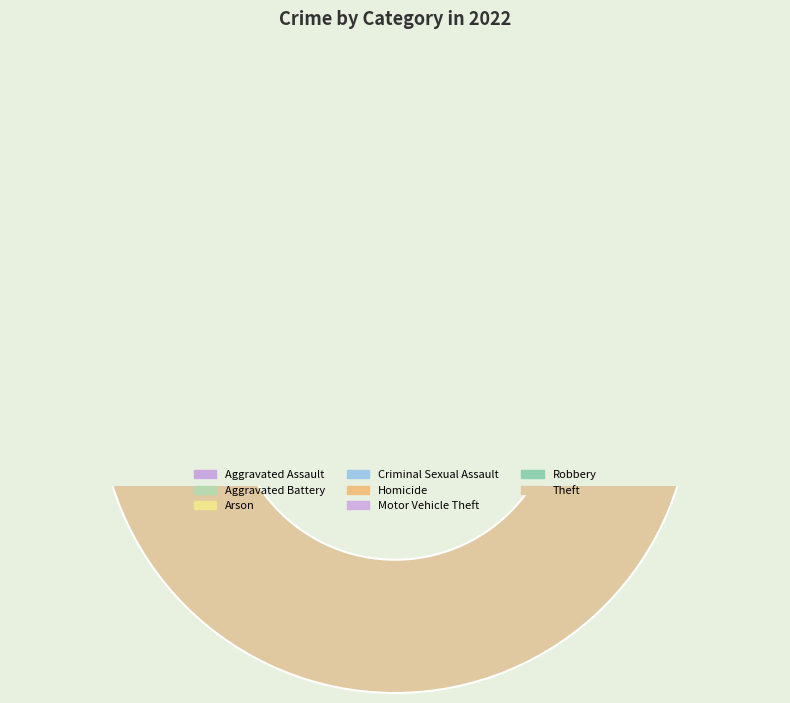

To the nearest percent, what is the combined percentage of Aggravated Battery and Robbery?

41%